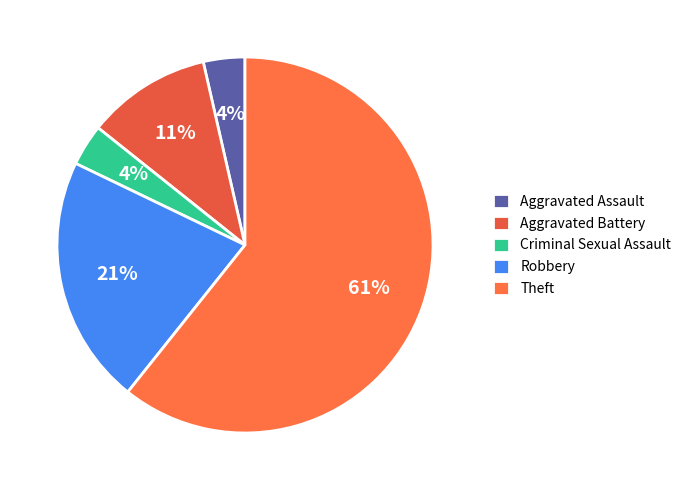

How many slices are in this pie chart?

5